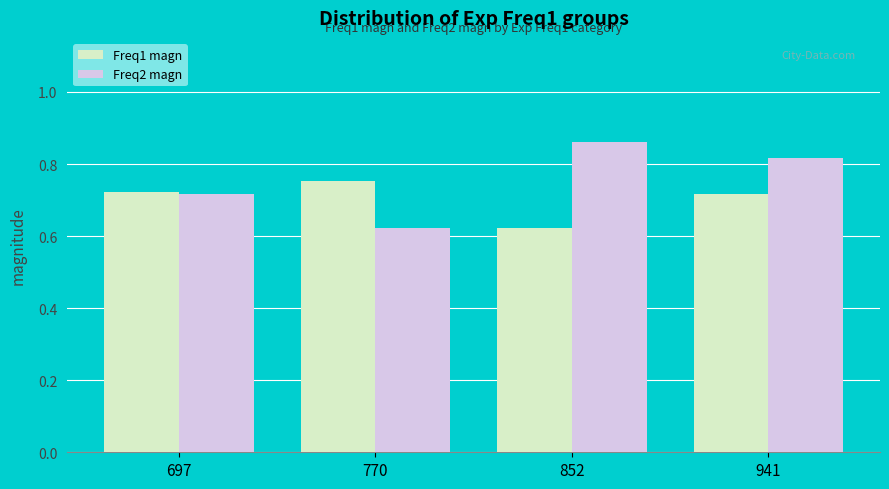

What are all the series names shown in the legend?

Freq1 magn, Freq2 magn